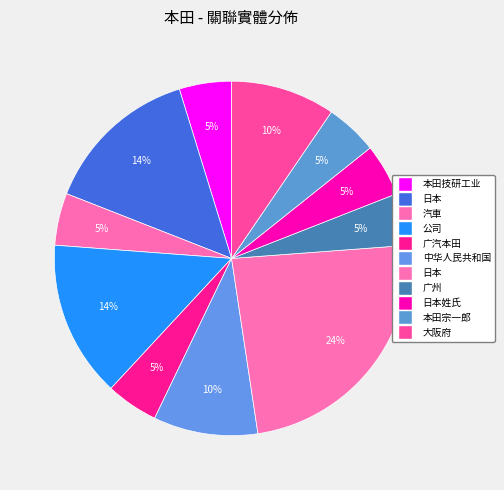

Count the number of slices in the pie.

11